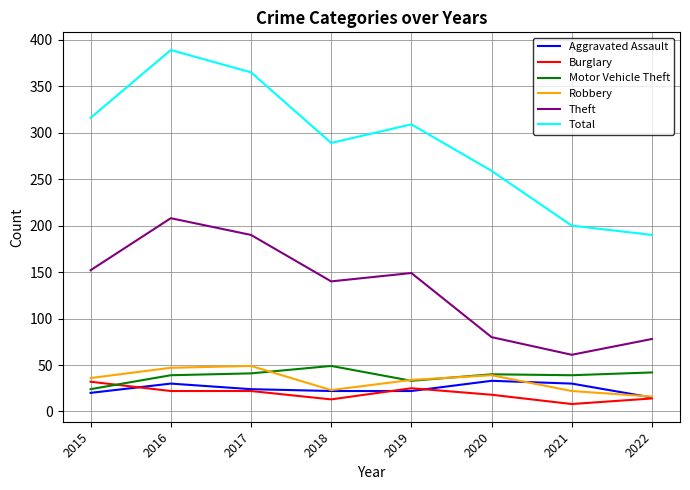

Is the value of Total at 2015 greater than the value of Robbery at 2015?

Yes